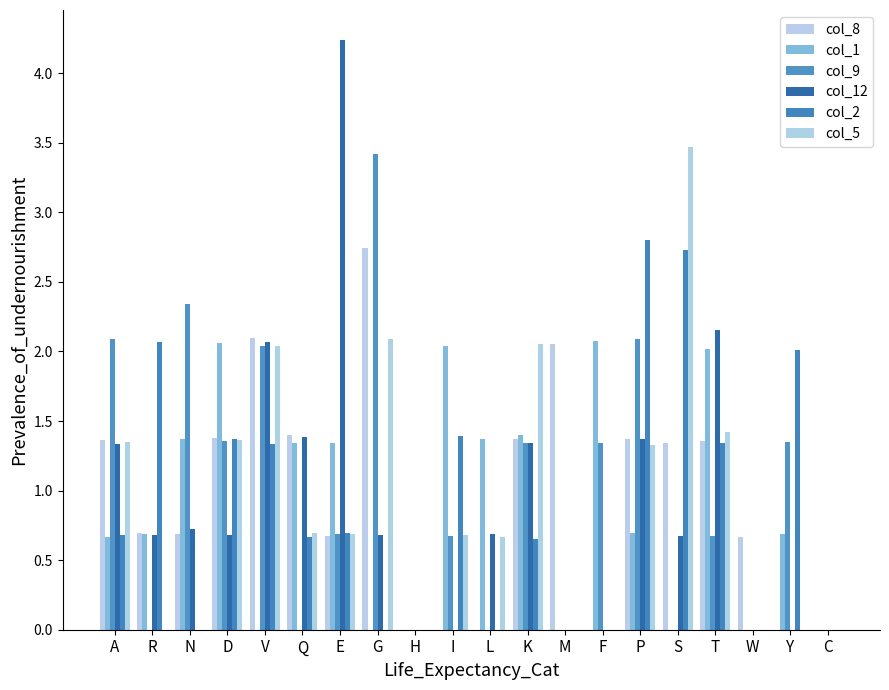

What is the sum of all col_2 values?

17.7